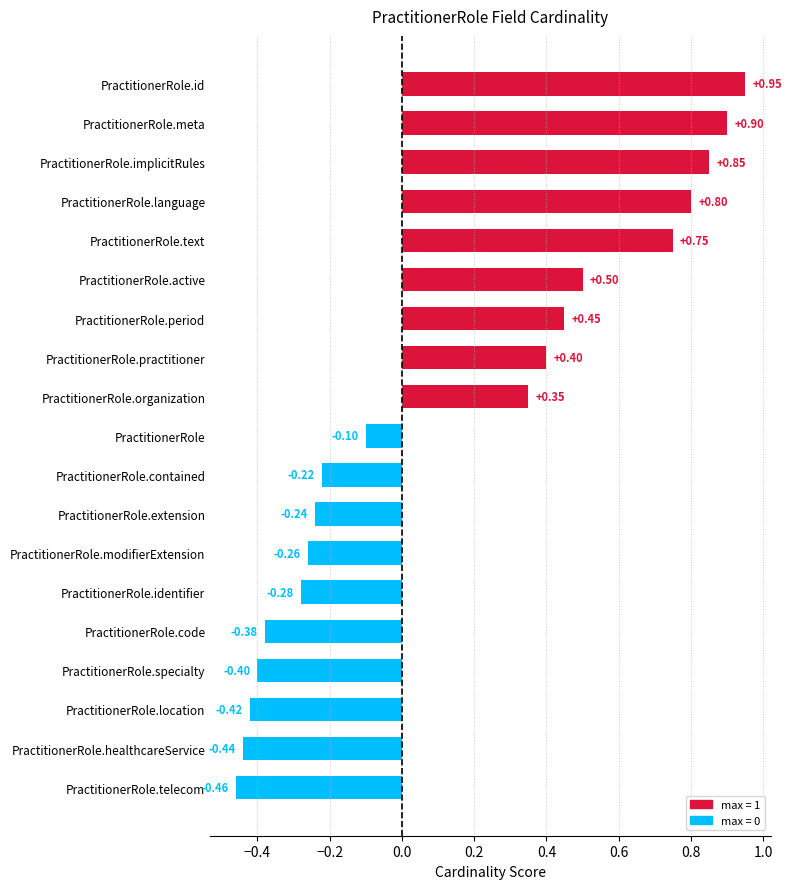

What is the sum of all values?

2.8